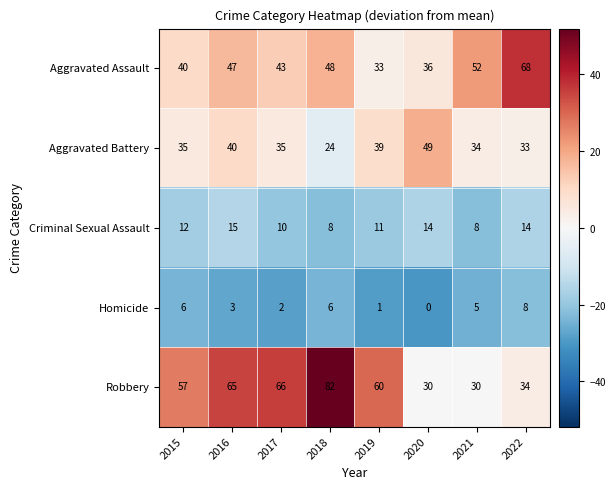

Which series has the largest total across all categories?

Robbery